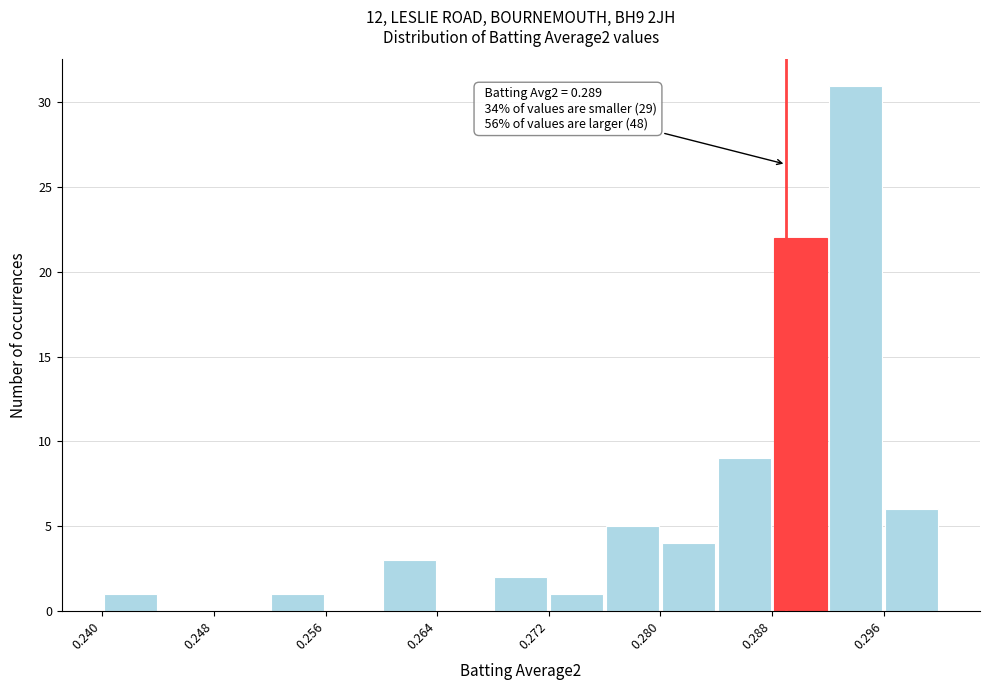

Over which range of the x-axis is the bar tallest?

0.292 to 0.296